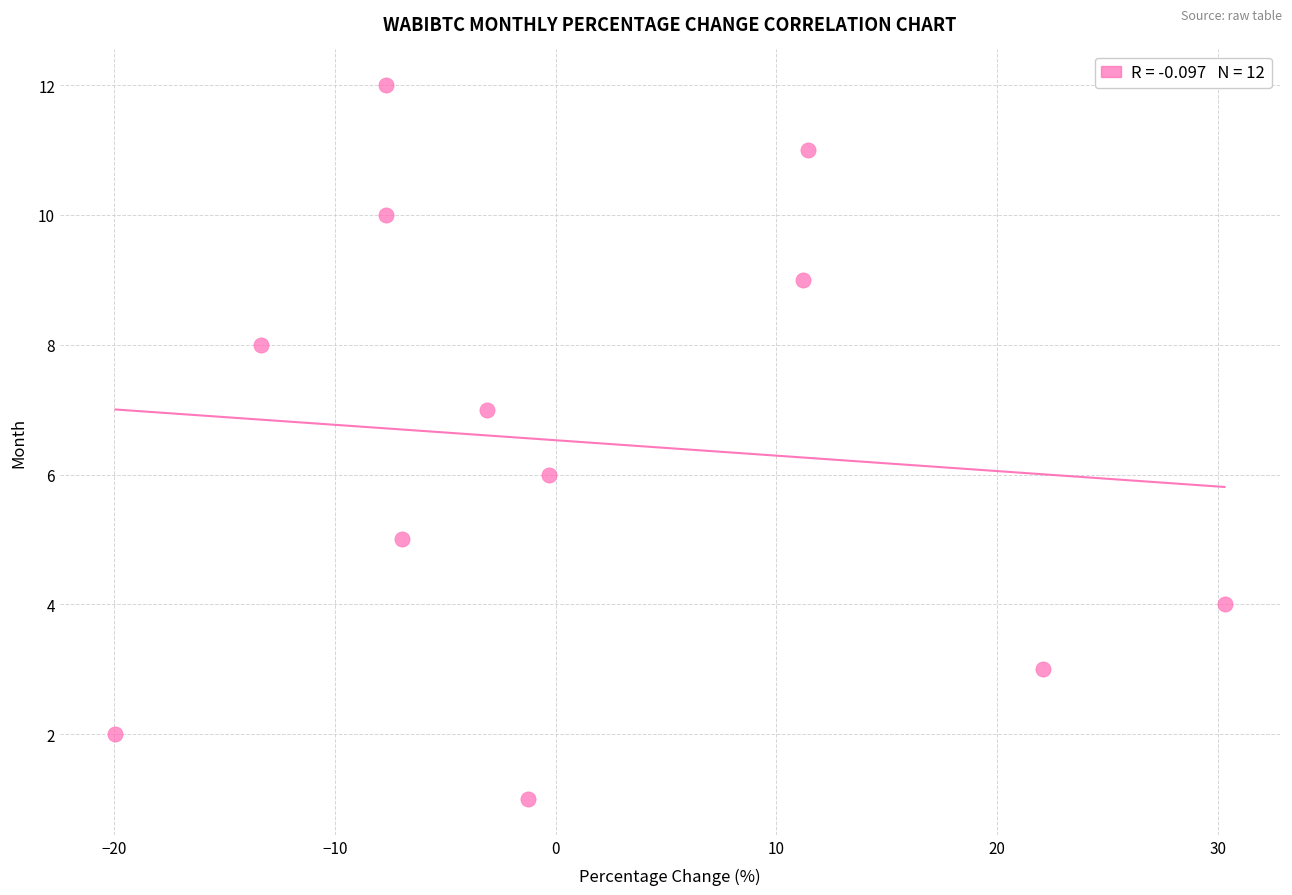

What is the range of Y values (max minus min)?

11